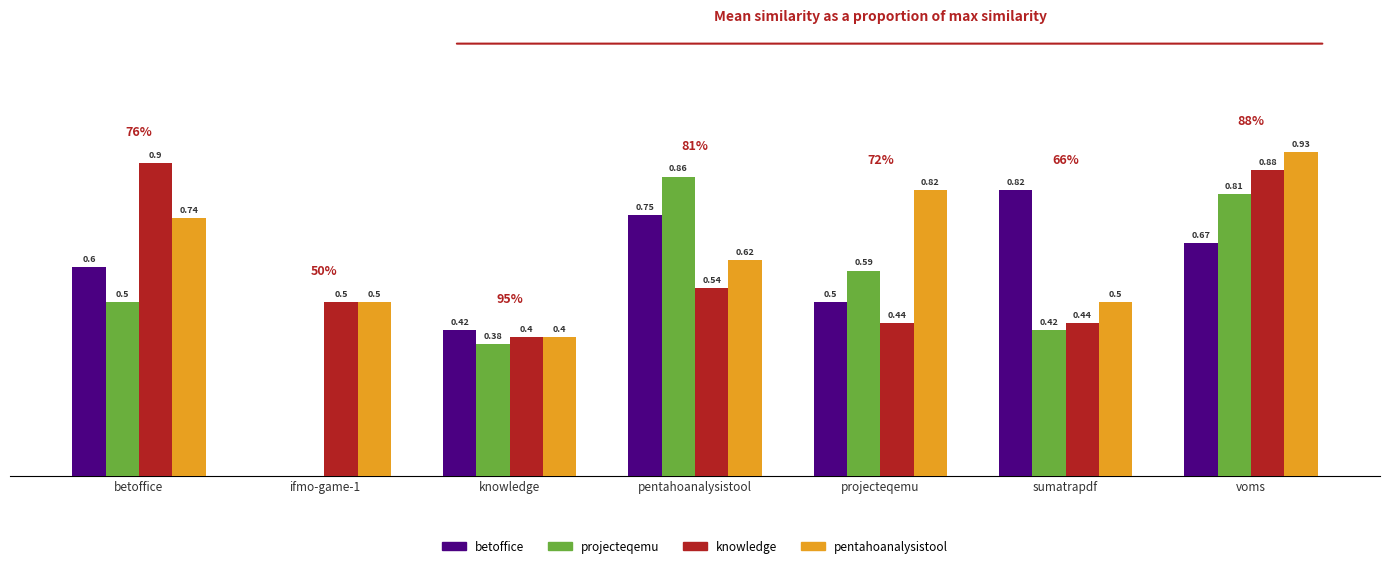

Which category has the highest value across all series?

voms